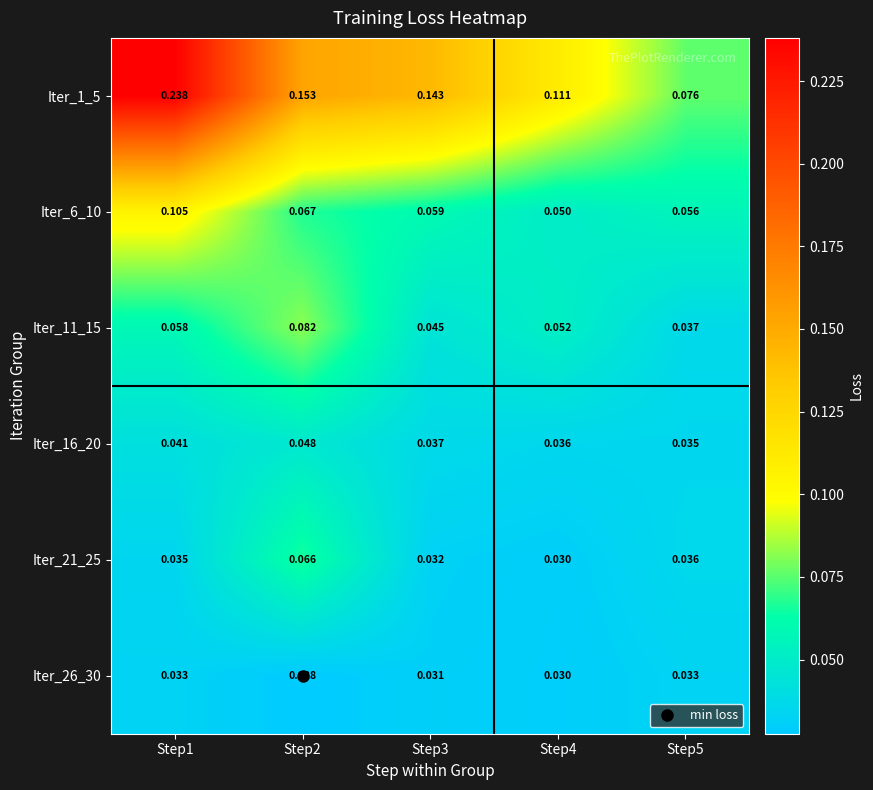

Which series changed the most between Step2 and Step3?

Iter_11_15